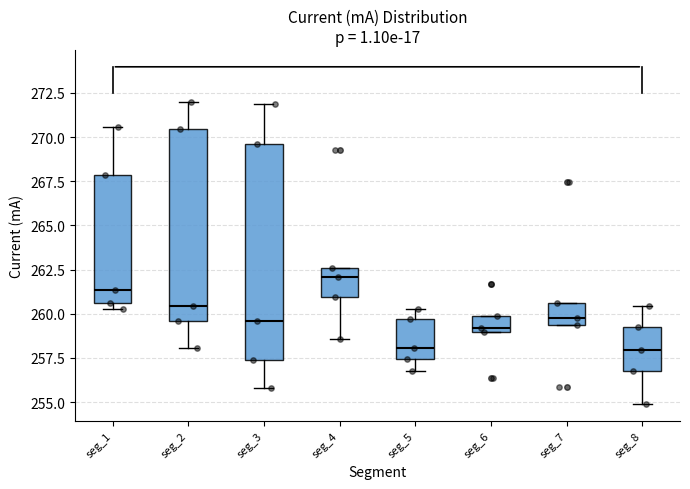

Which box has the highest median line?

seg_4